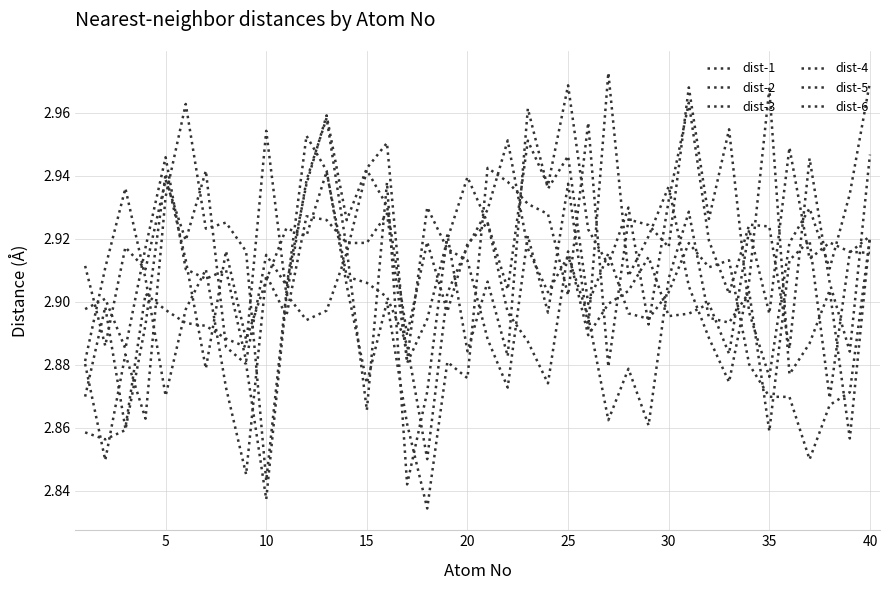

How many lines are shown in the chart?

6